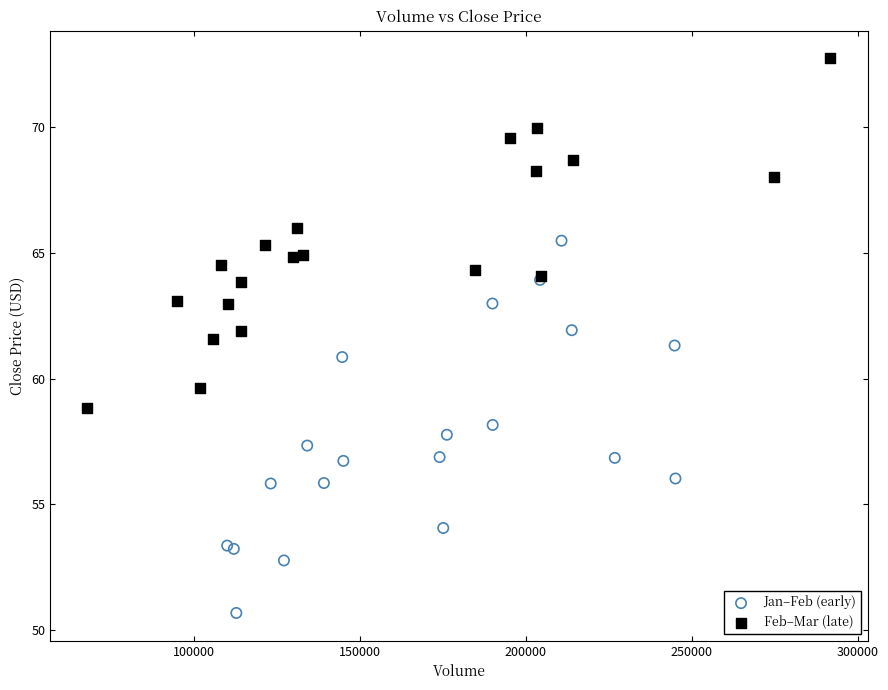

Which series contains the lowest Y value?

Jan–Feb (early)